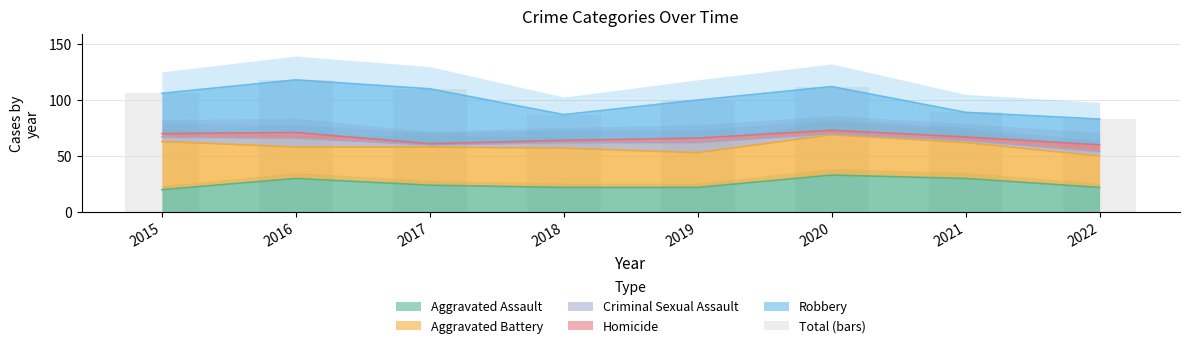

What is the difference between the second highest and second lowest values?

25